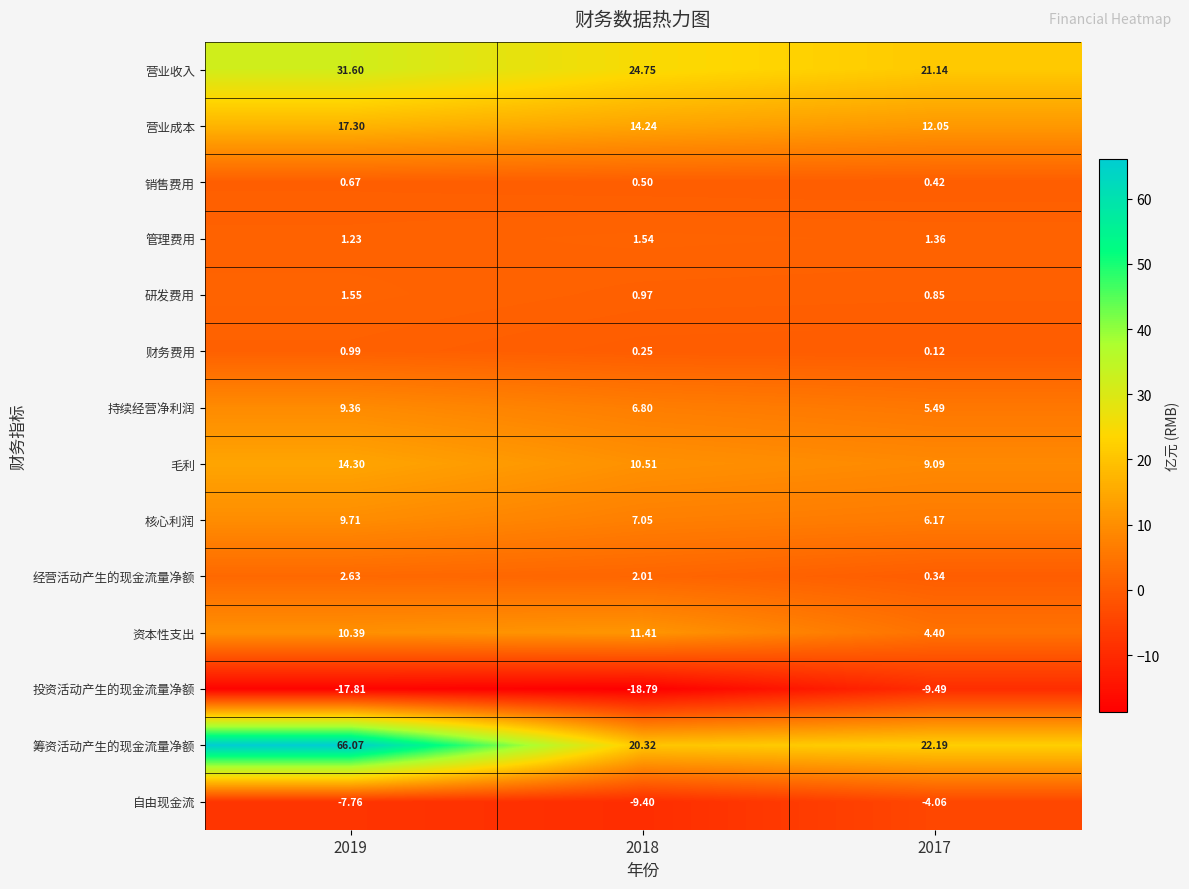

Between 2019 and 2018, which series saw the biggest shift?

筹资活动产生的现金流量净额